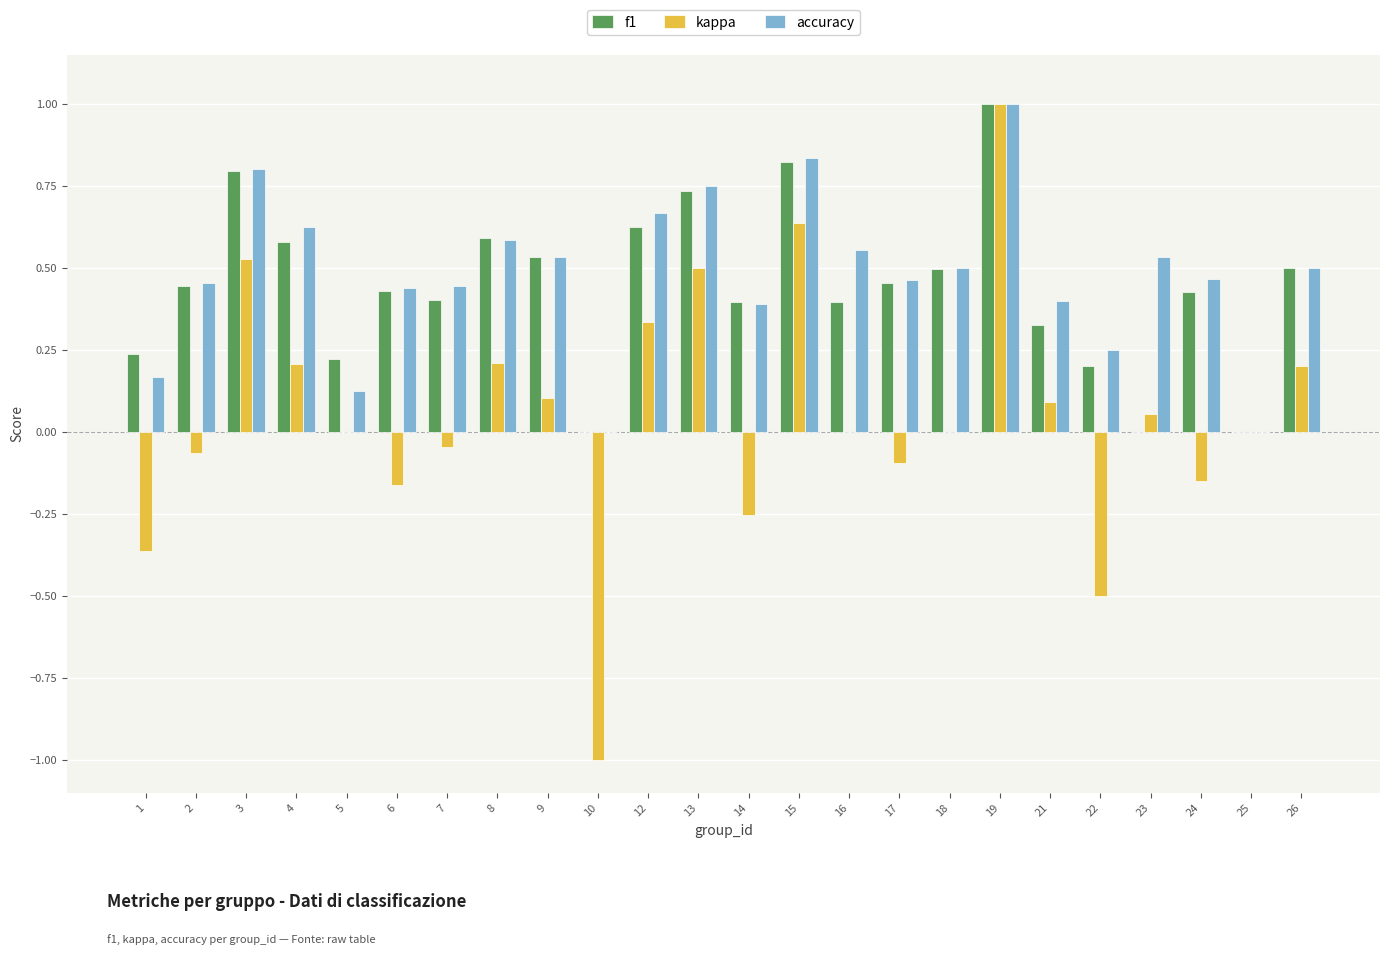

Is it true that accuracy equals 0.1 at 18?

False